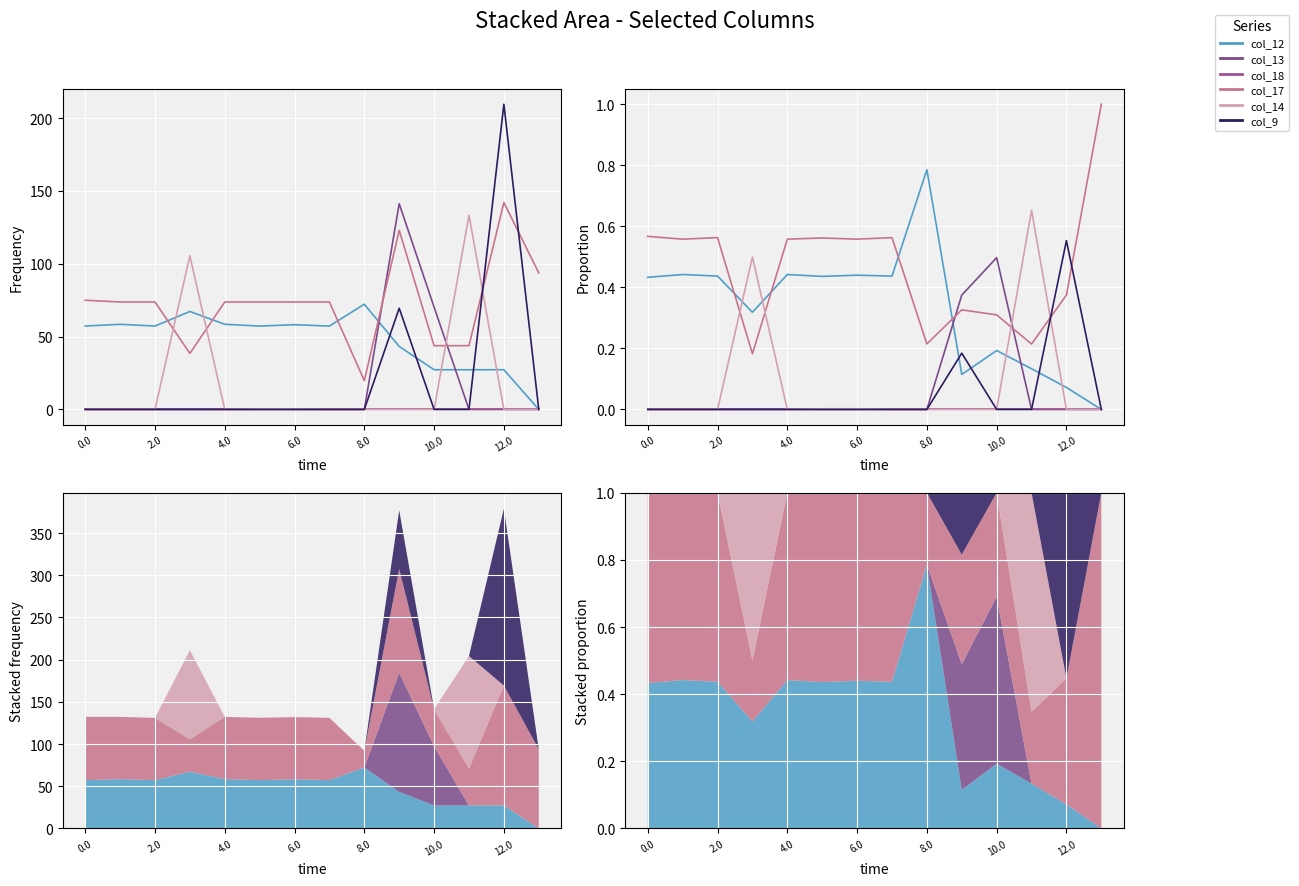

Rank the series by their maximum value, from highest to lowest.

col_17, col_12, col_14, col_9, col_13, col_18